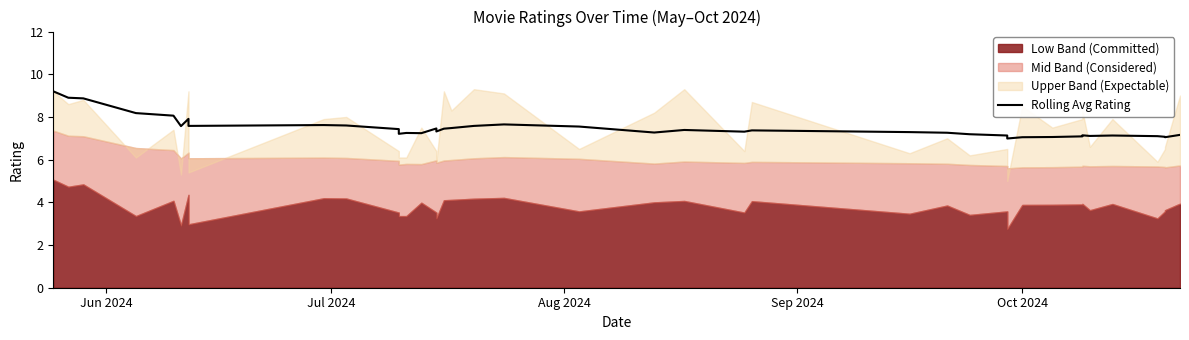

What is the sum of all values?

299.3